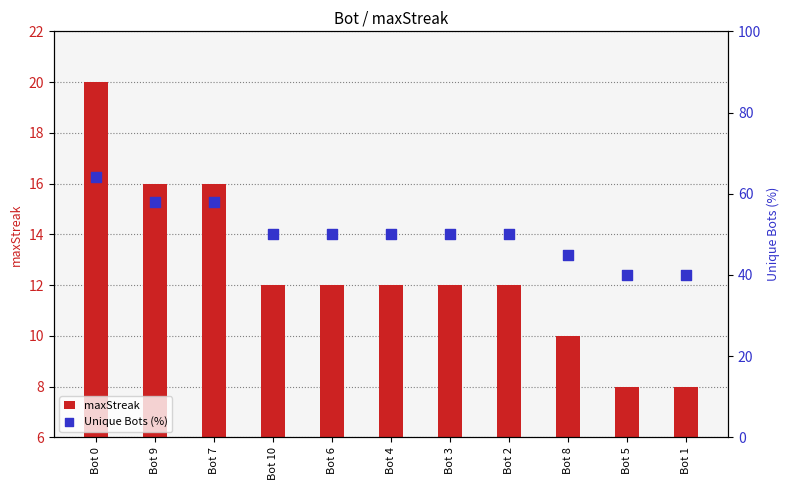

What is the total value across all series at Bot 10?

62